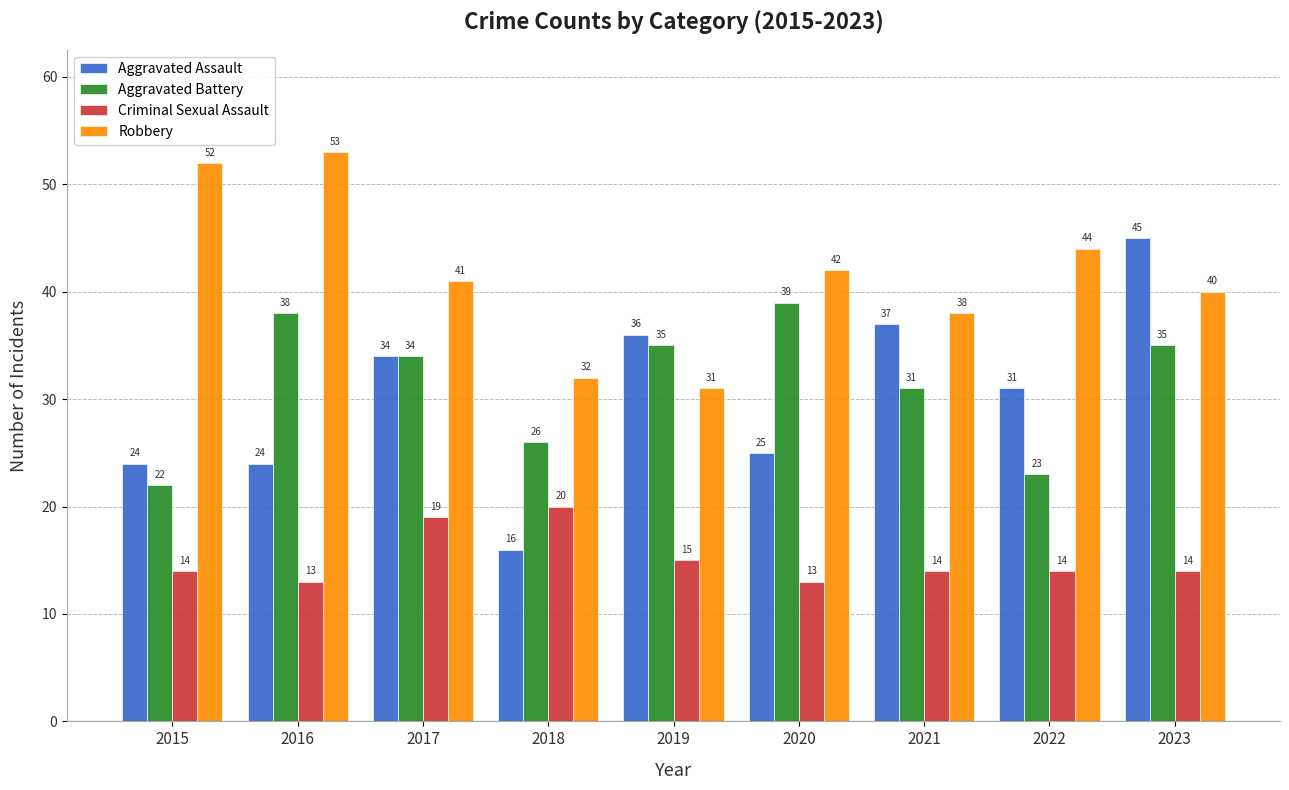

At which label does Aggravated Assault first exceed 31?

2017